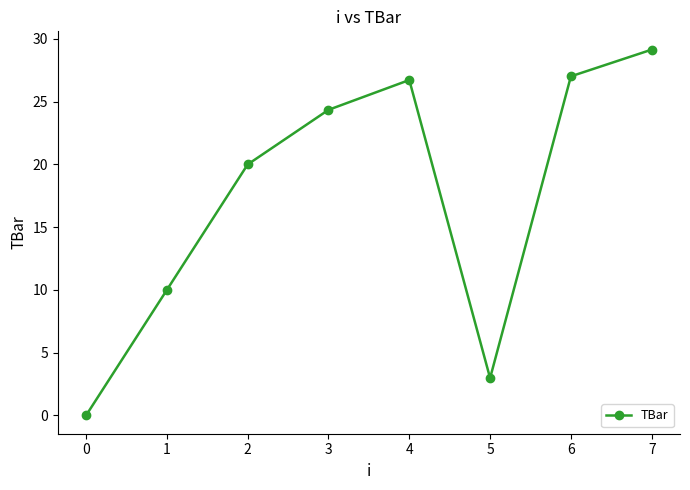

Approximately how many times larger is the value at 6 compared to 3?

1.1